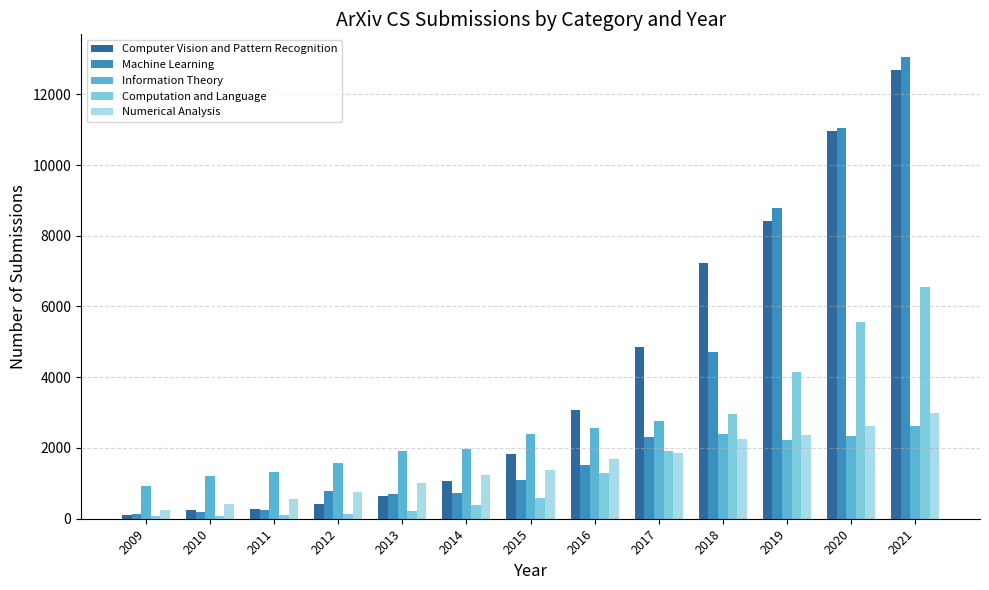

How many bars are there in total?

65